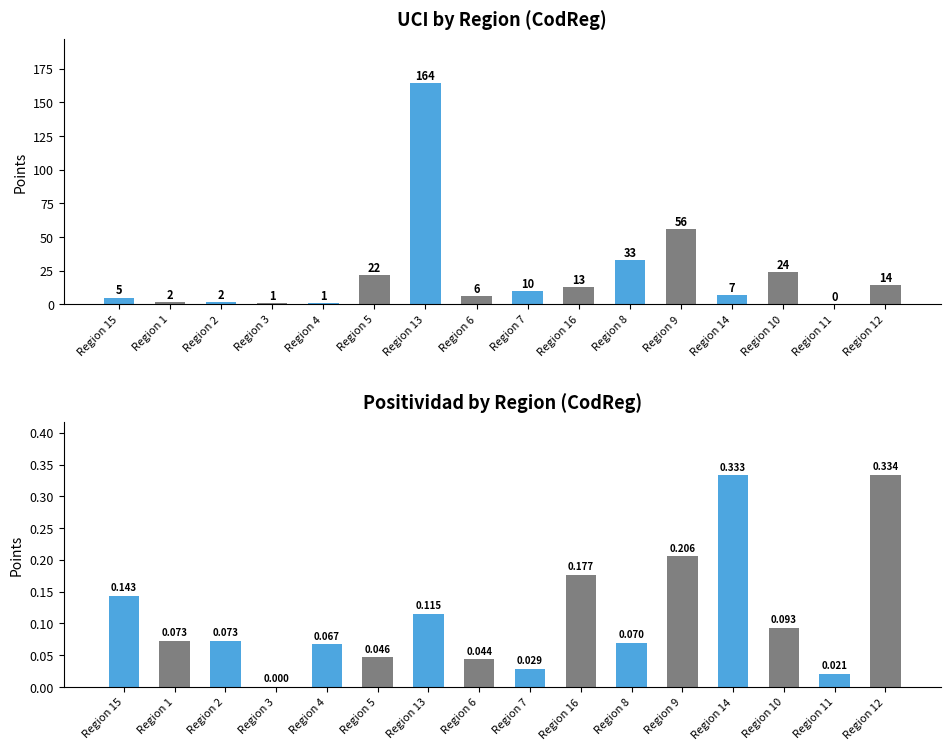

What position from the left is 7?

9